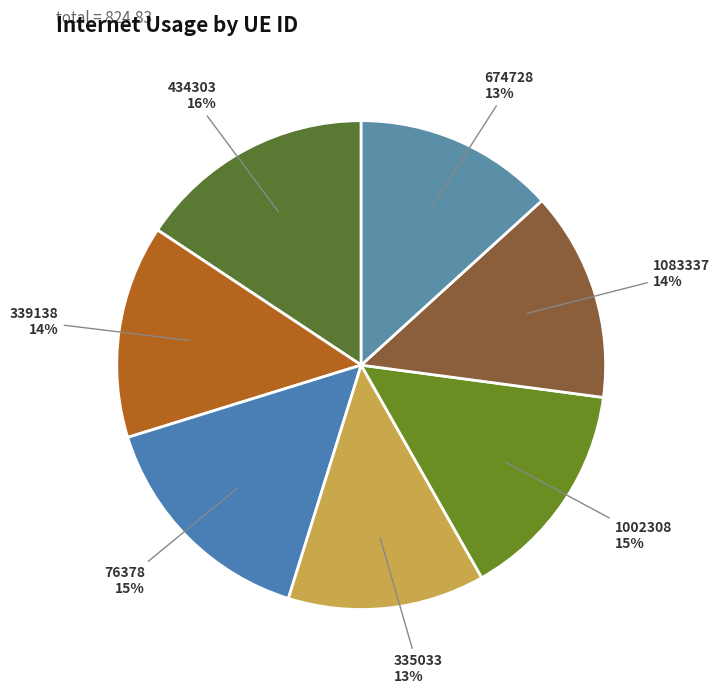

How many slices are in this pie chart?

7